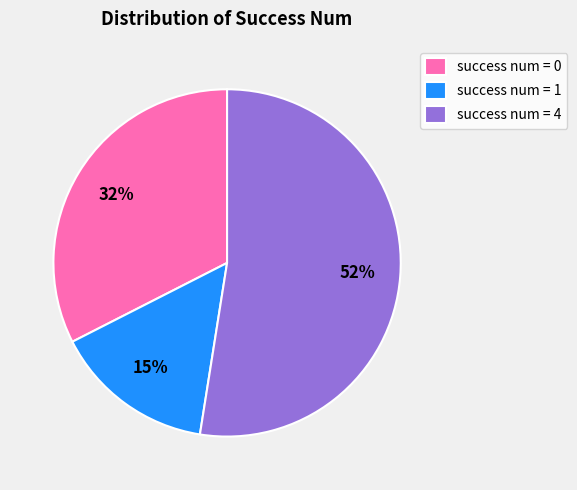

What percentage is the success num = 1 slice, to the nearest percent?

15%